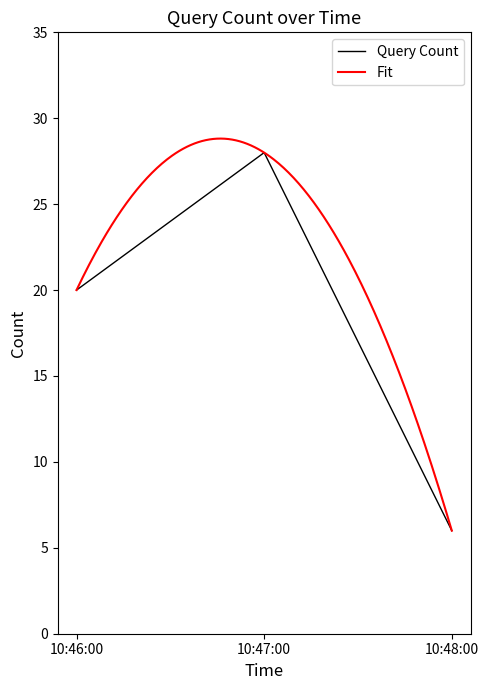

Which category has the lowest value in the Query Count series?

10:48:00